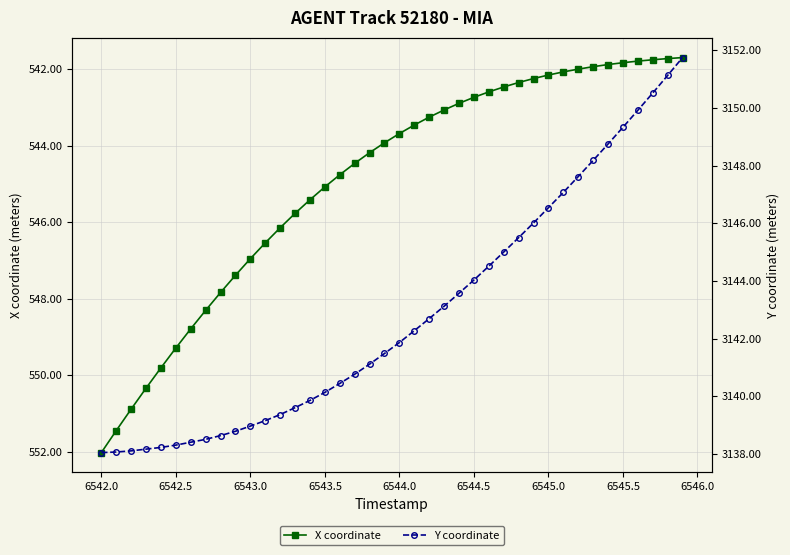

True or false: X coordinate has a value of 552.0 at 6542.0.

True